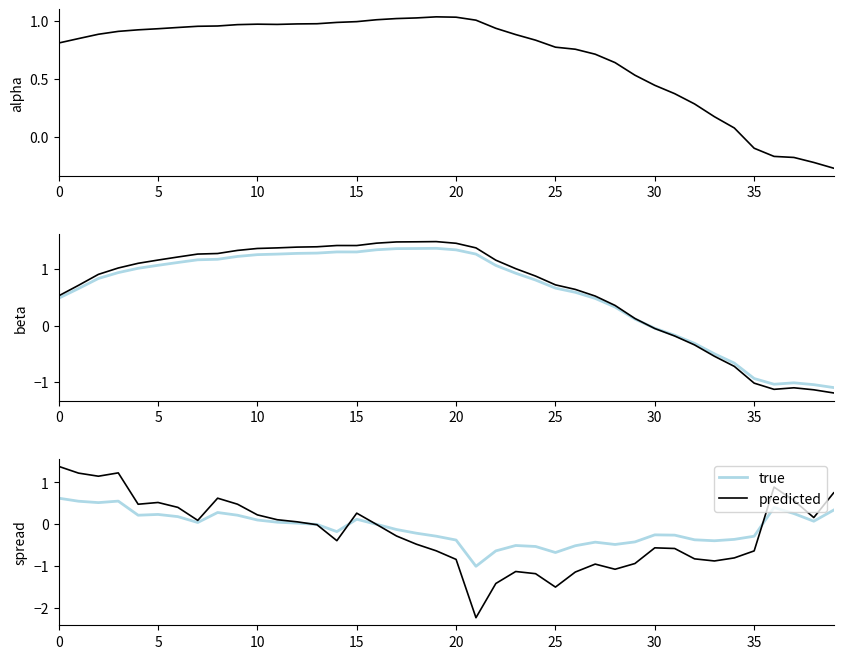

How many data points does each series have?

40